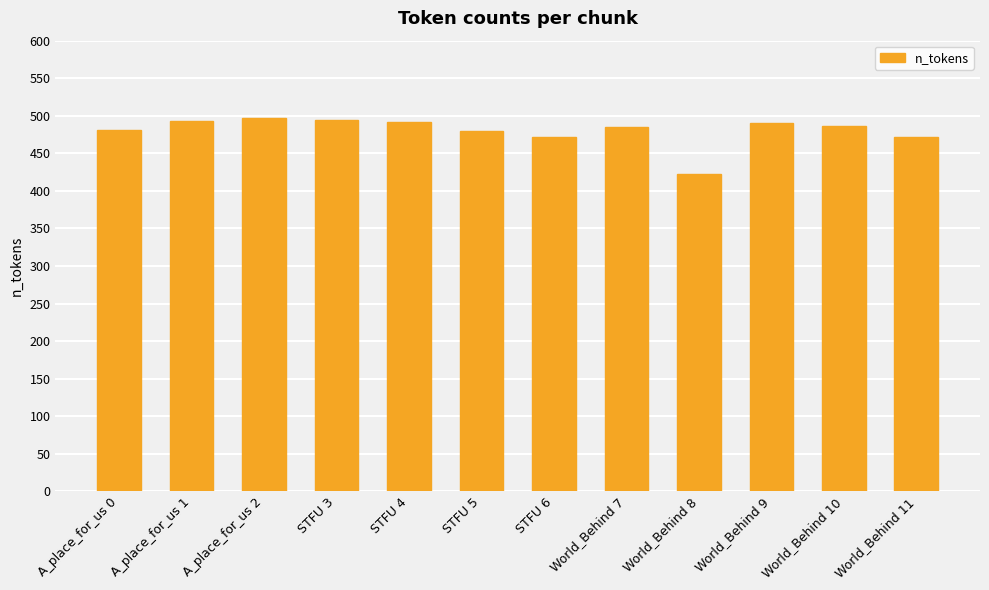

The value at World_Behind 8 is 422. True or false?

True